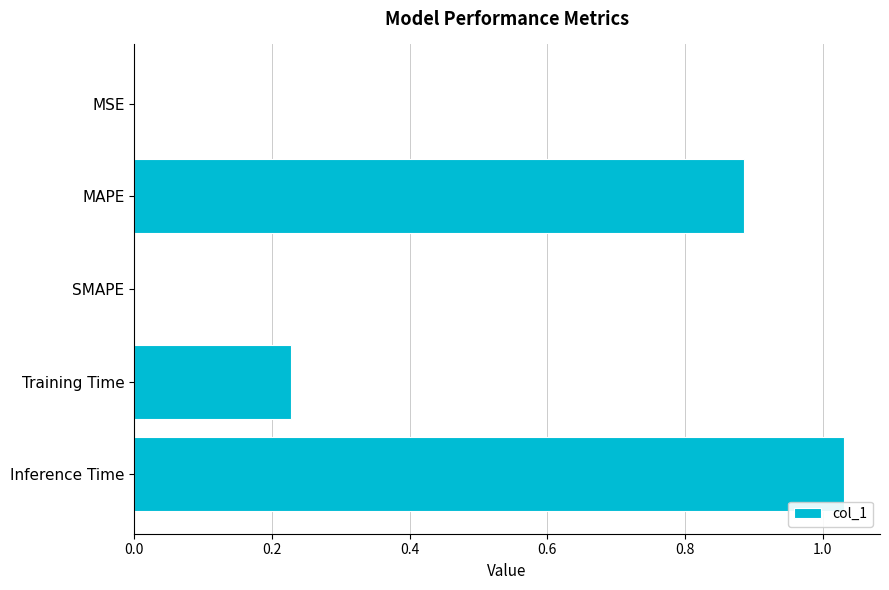

What is the sum of the values at Inference Time and MAPE?

1.9